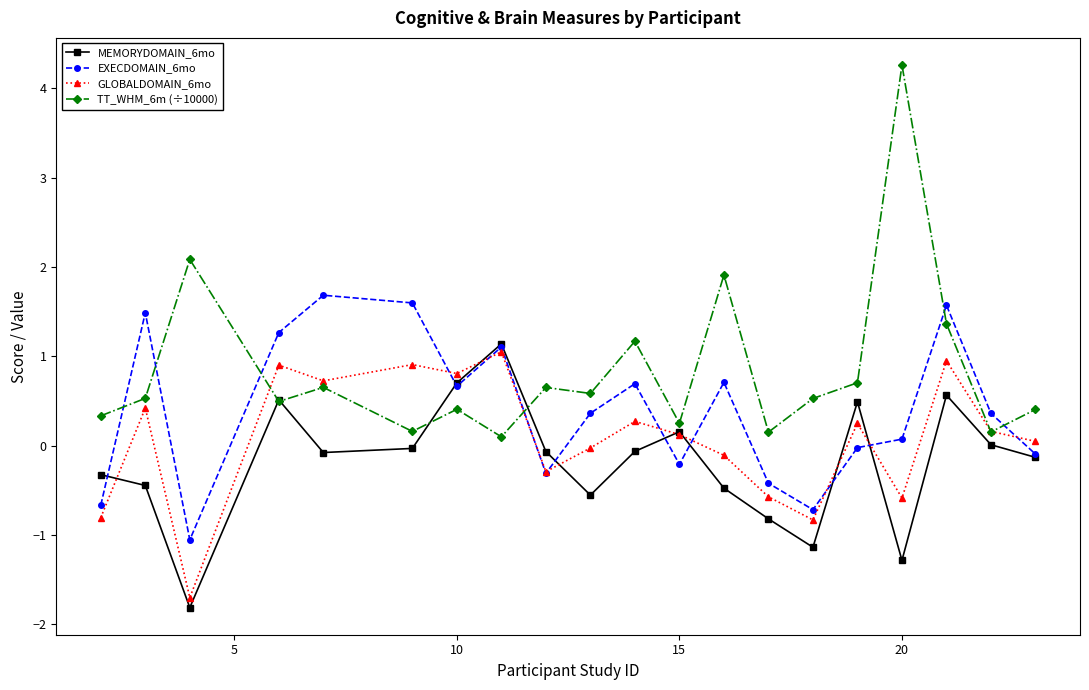

What is the value of the EXECDOMAIN_6mo point at the 11th from the left?

0.7